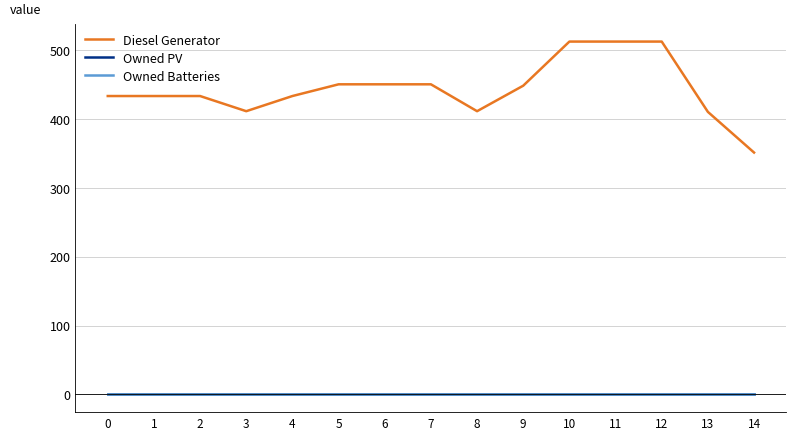

True or false: Owned PV and Diesel Generator intersect in this chart.

False